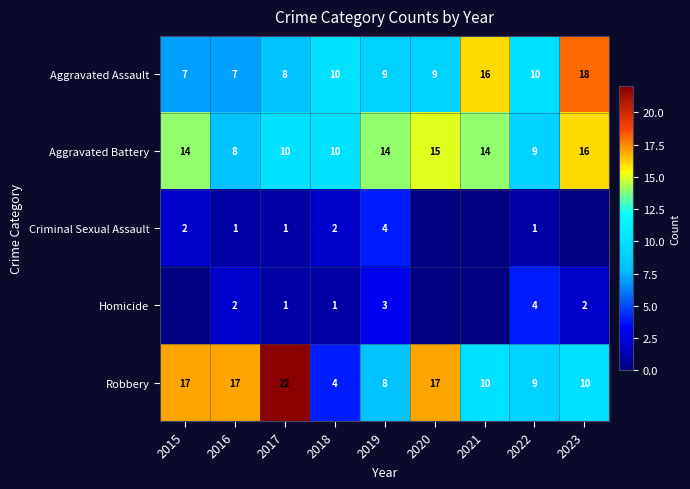

True or false: Criminal Sexual Assault has a value of 0 at 2017.

False